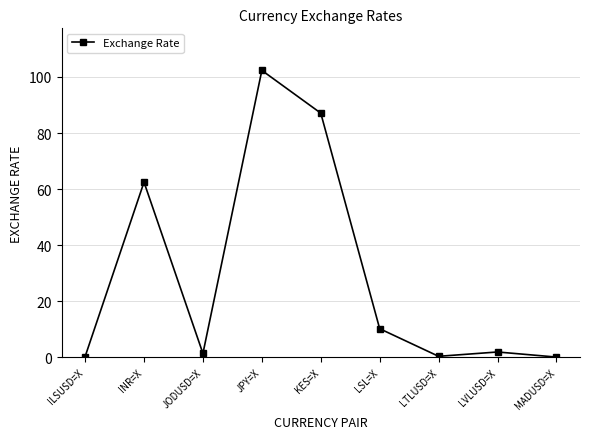

Between KES=X and JPY=X, which is larger?

JPY=X